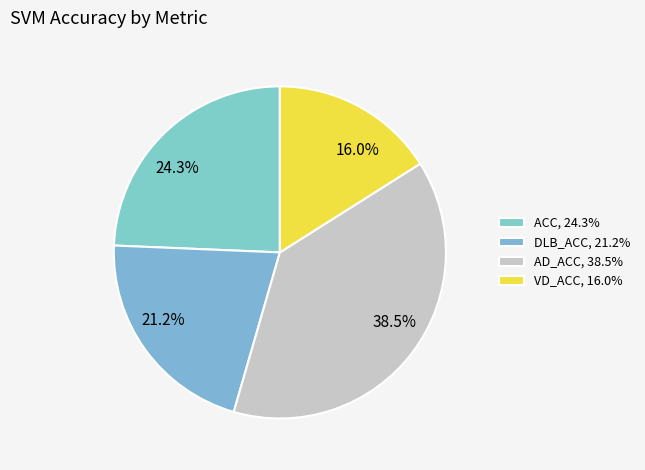

Is the sum of ACC and AD_ACC greater than half?

Yes